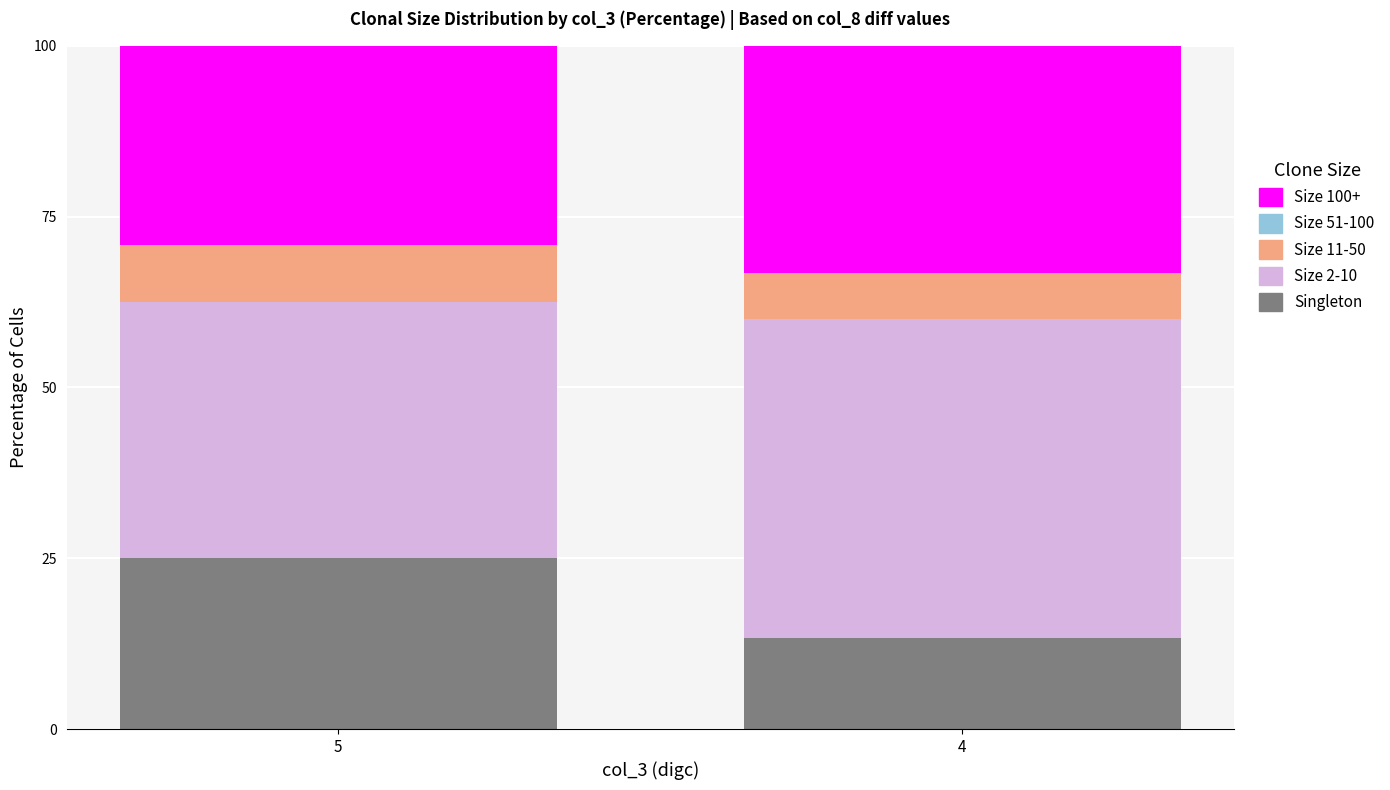

At which label does Singleton reach its peak?

5